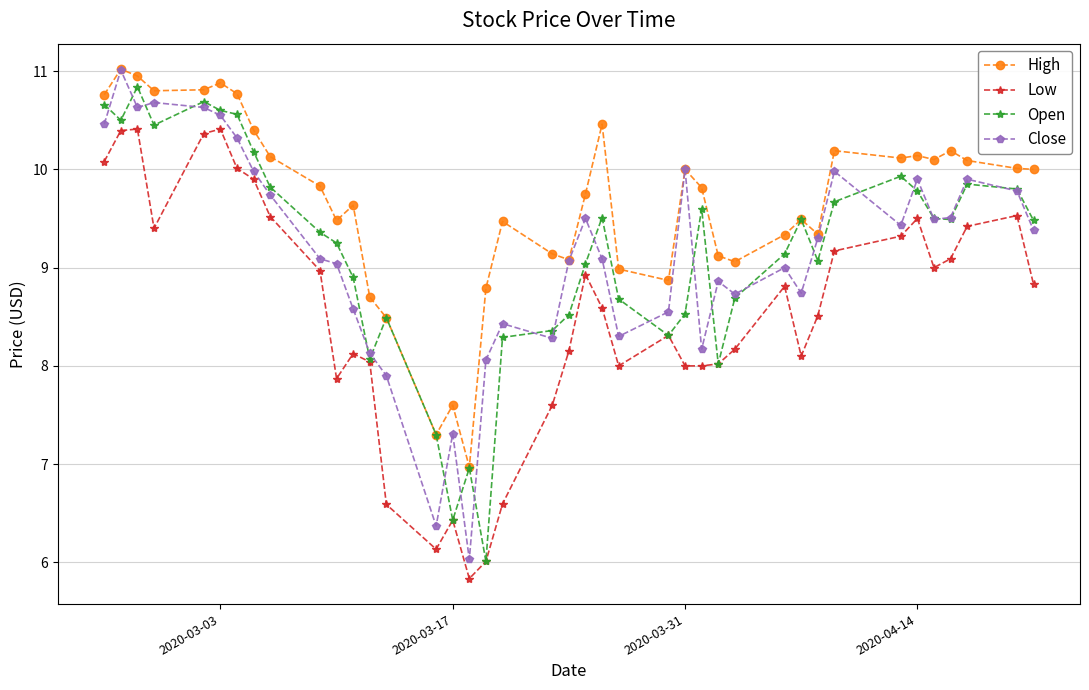

Which series has the largest total across all categories?

High